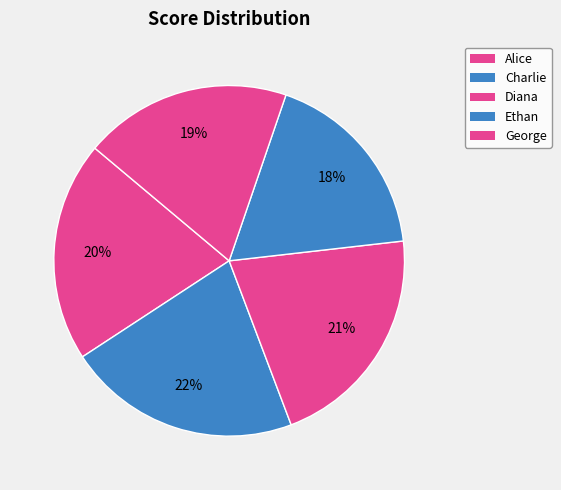

Count the number of slices in the pie.

5